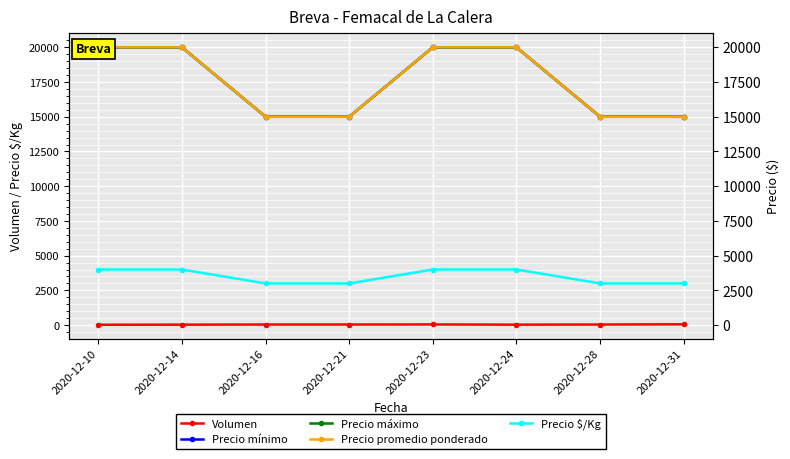

Count the Volumen values in the range 30 to 45.

6